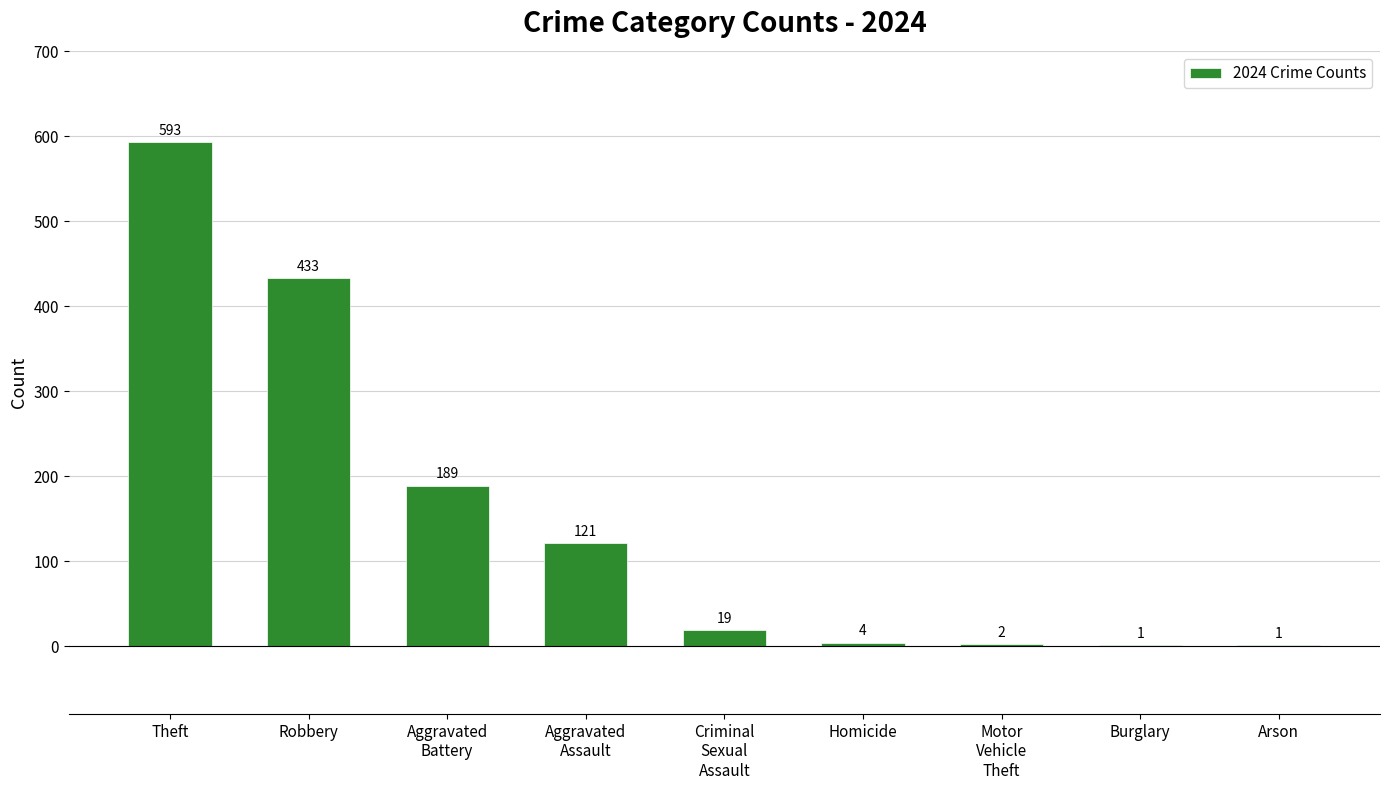

At which label does the data first exceed 19?

Theft